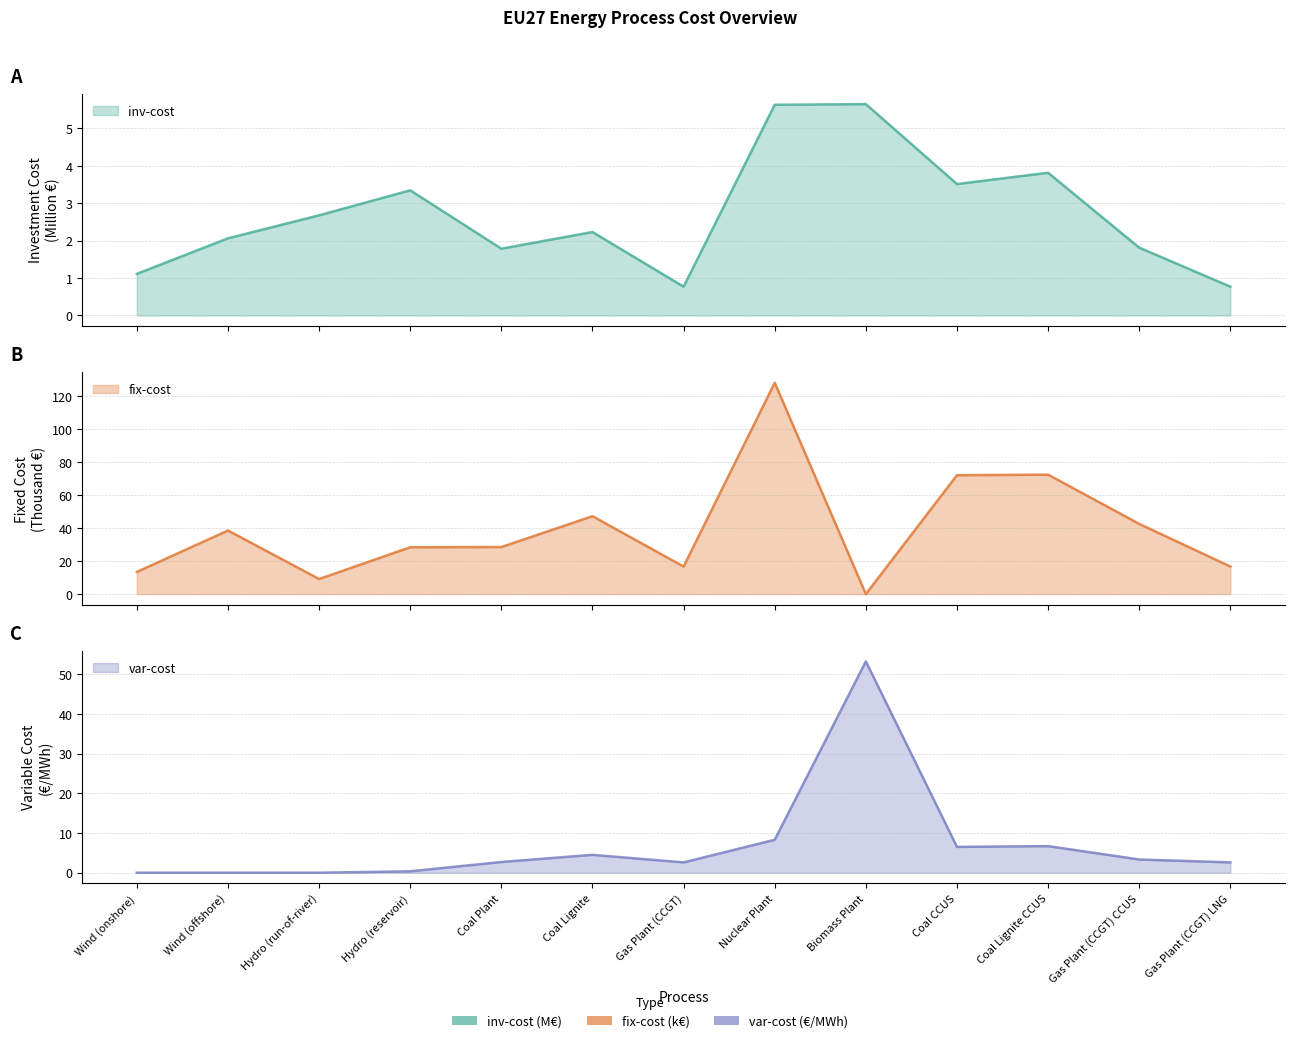

How many values in the fix-cost series exceed 28?

8